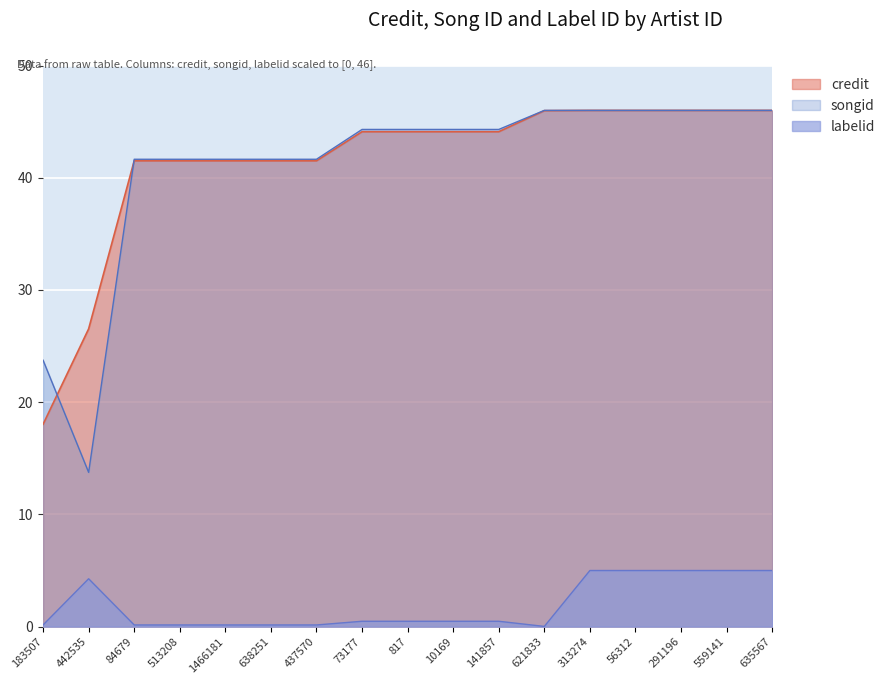

At which category is the sum across all series the highest?

313274